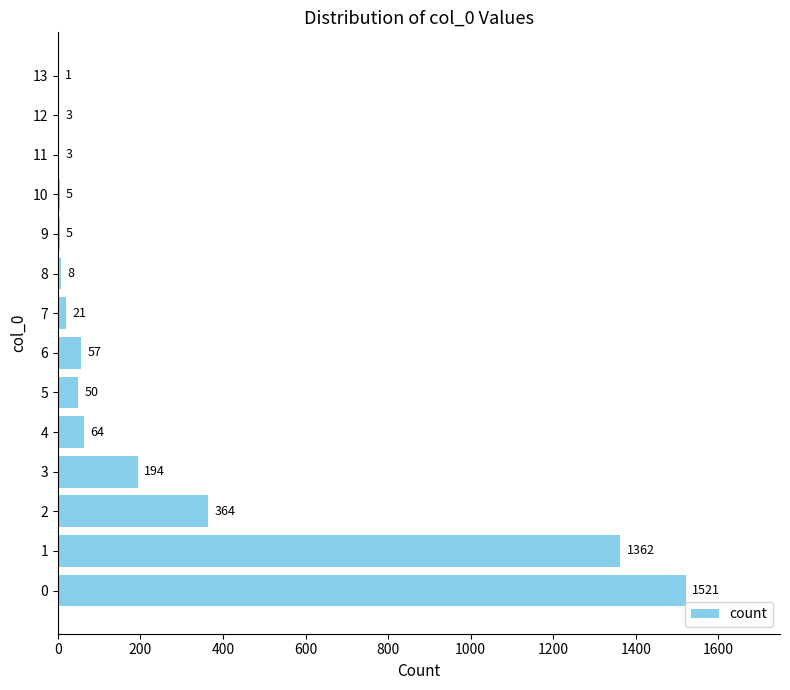

Reading bottom to top, transcribe all the data shown in this chart.

0=1521	1=1362	2=364	3=194	4=64	5=50	6=57	7=21	8=8	9=5	10=5	11=3	12=3	13=1